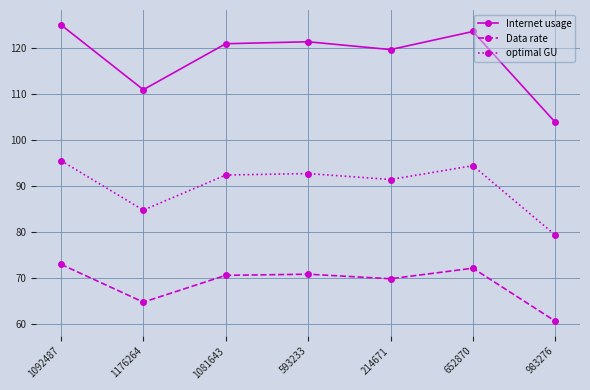

True or false: optimal GU has more than 2 interior local peaks.

False